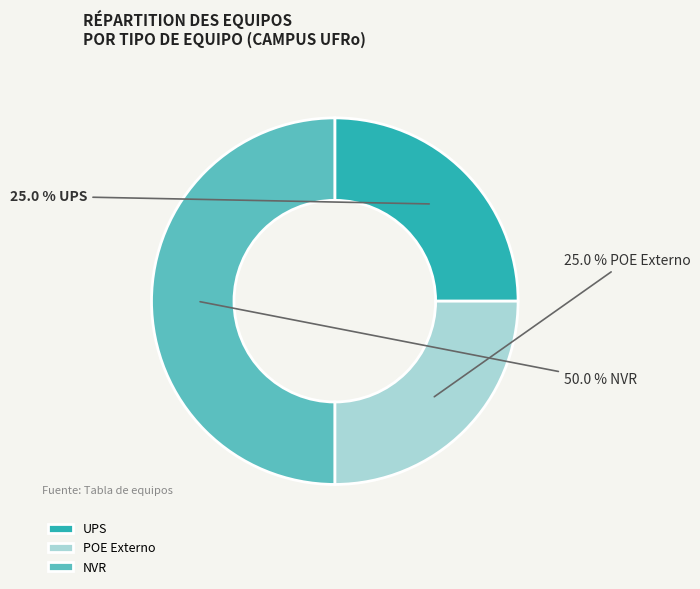

How many segments does this pie chart have?

3